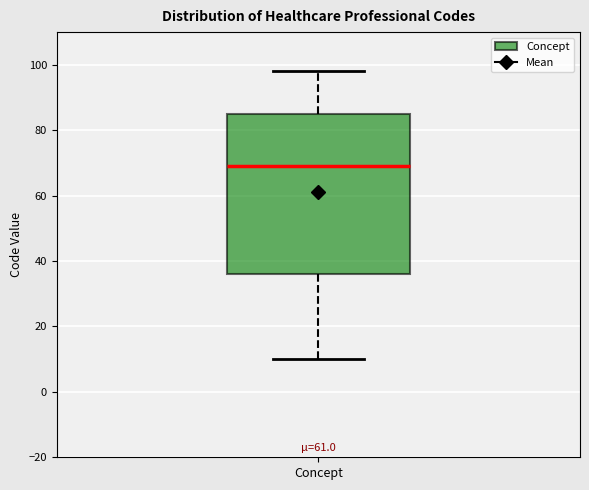

Read this box plot against the y-axis: the position of the median line, the range covered by the box, and the ends of both whiskers. The values are not printed on the chart, so give them approximately, as read against the axis.

median 70, box 36 to 86, whiskers 10 to 98